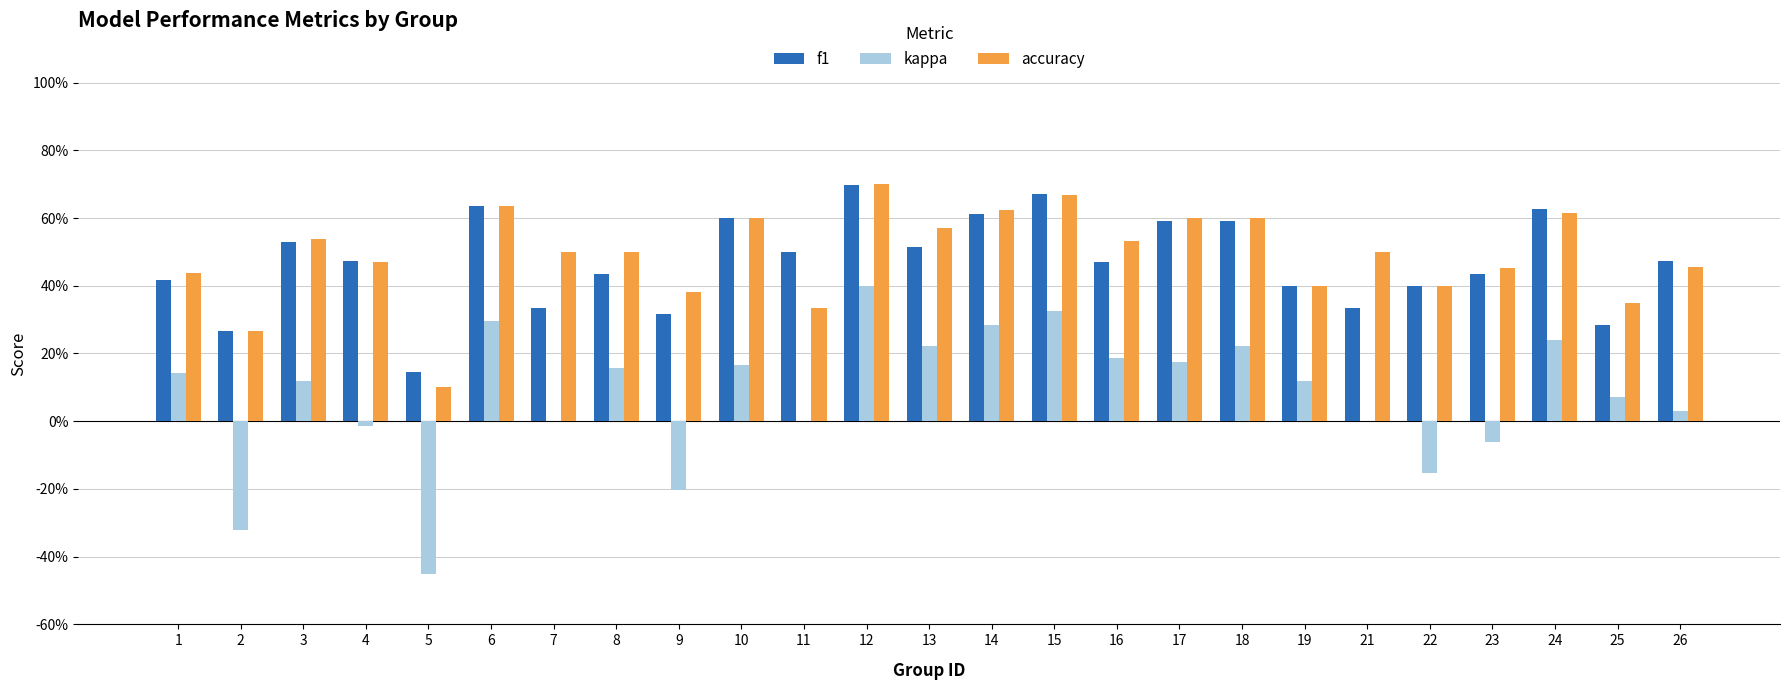

What is the difference between the maximum and minimum values in the f1 series?

0.6